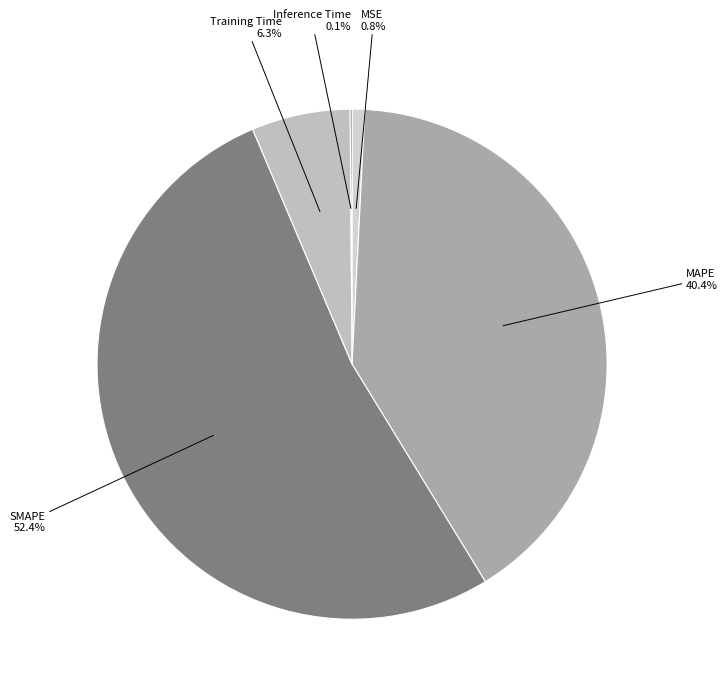

Do SMAPE and MSE together represent more than half of the pie?

Yes